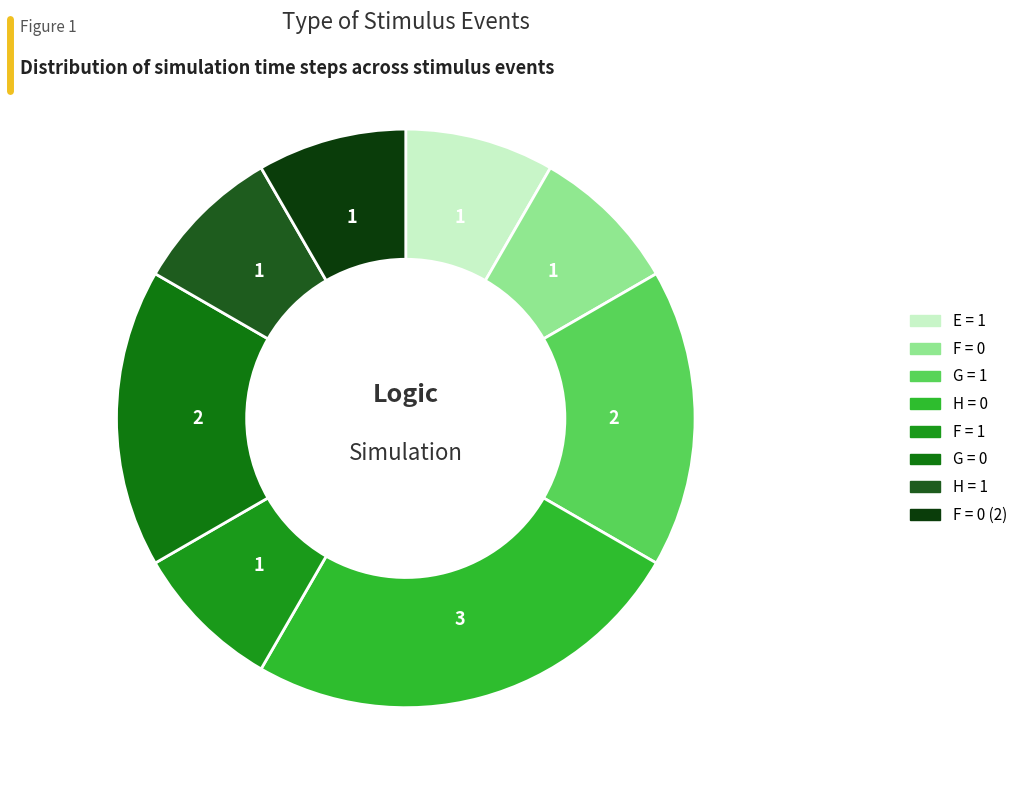

Which category has the biggest portion of the pie?

H = 0